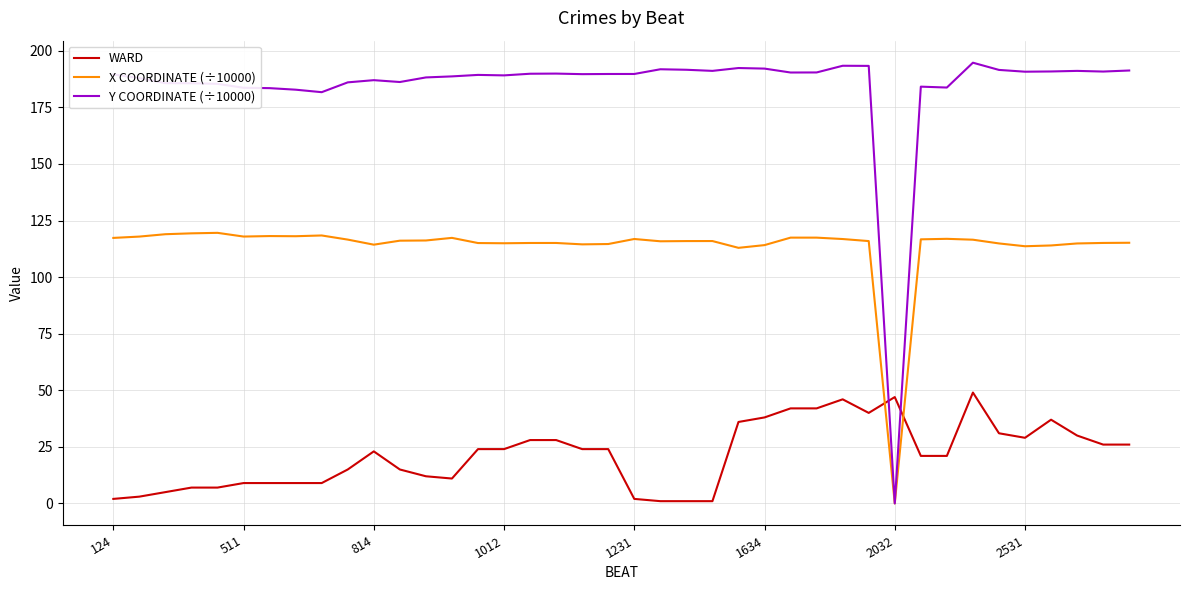

Which series ends up on top after the final intersection of Y COORDINATE (÷10000) and WARD?

Y COORDINATE (÷10000)